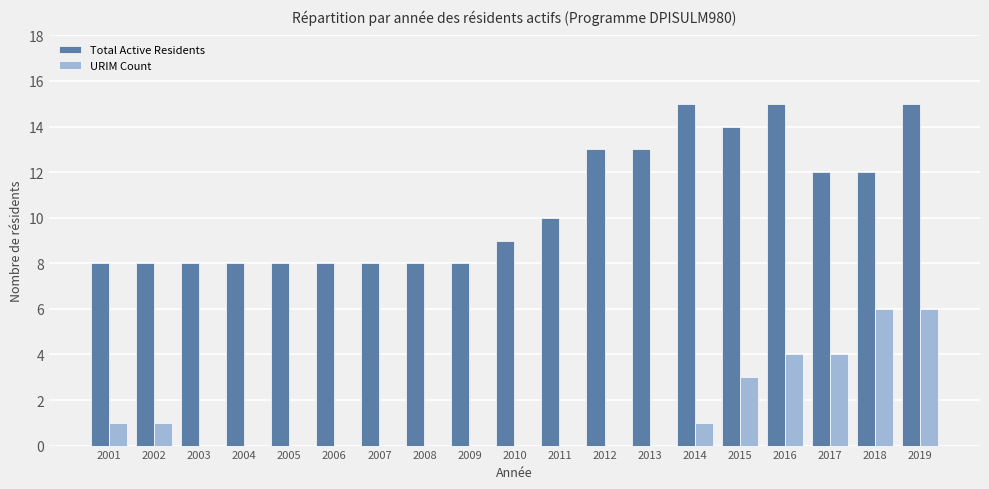

What is the sum of the Total Active Residents values at 2019 and 2009?

23